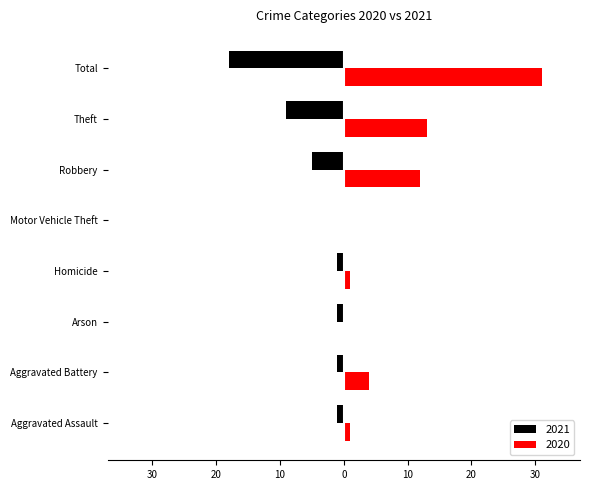

Which series has the widest spread of values?

2020